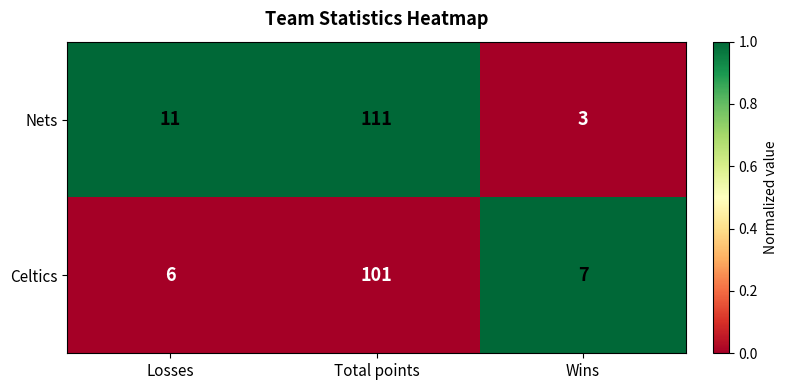

At which category is the sum across all series the highest?

Total points